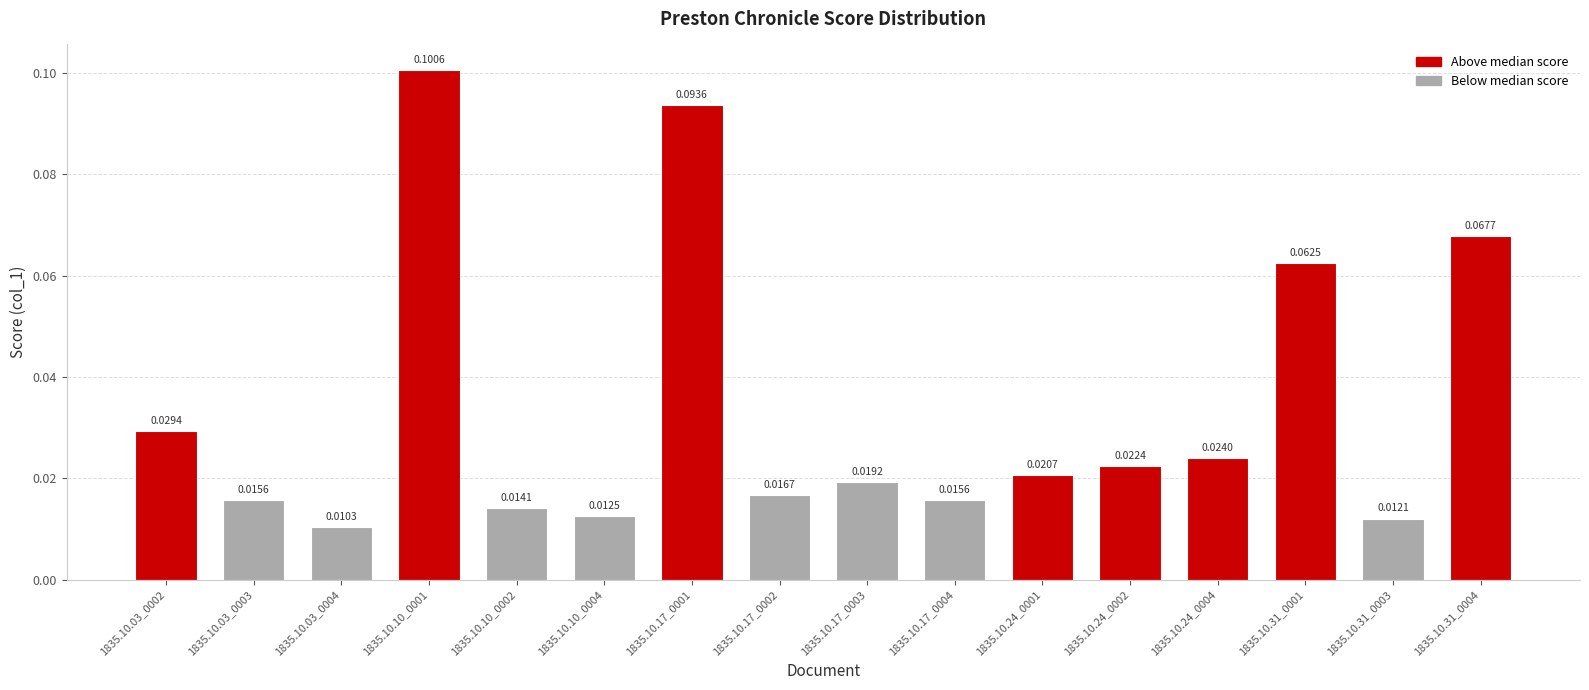

Where is the data nearest to the value 0?

1835.10.03_0004